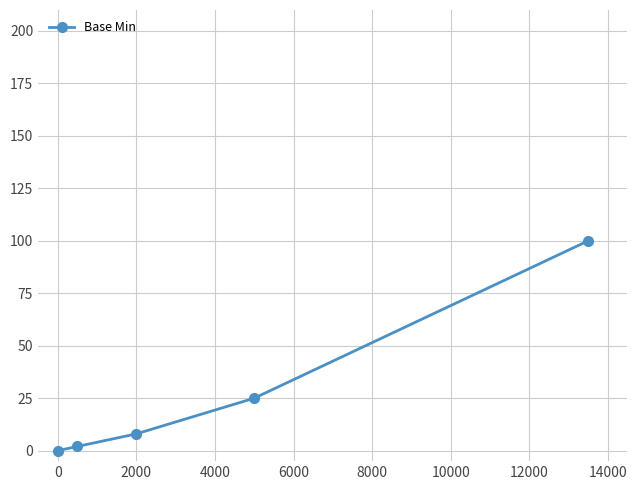

What is the value of the 2nd point from the left?

2